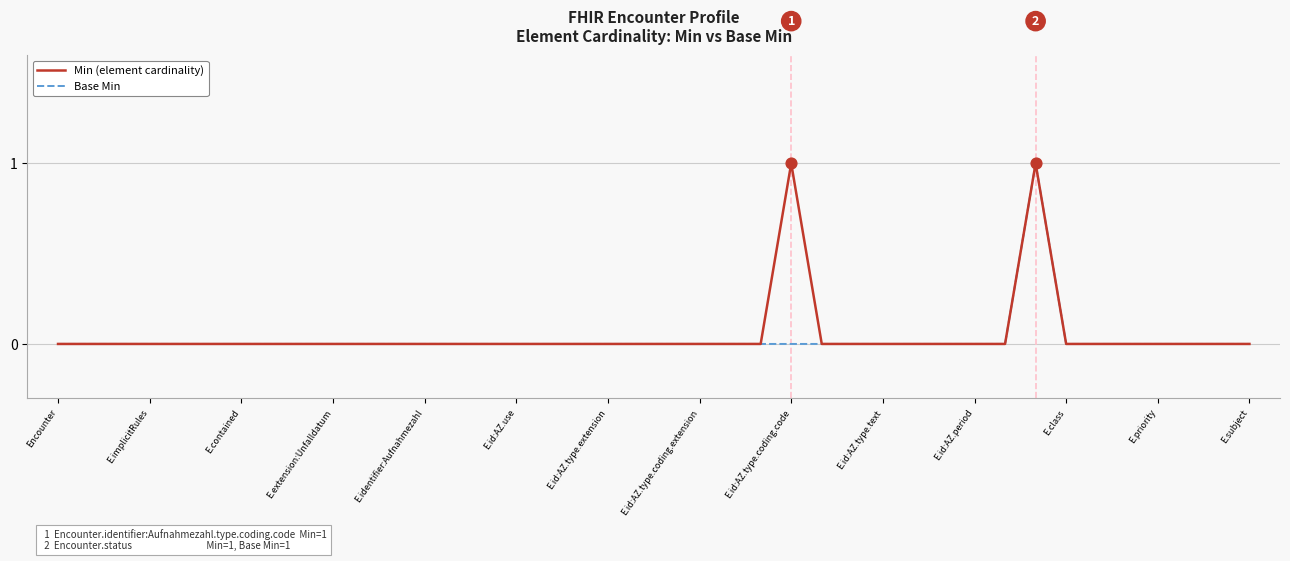

Which series has the largest total across all categories?

Min (element cardinality)